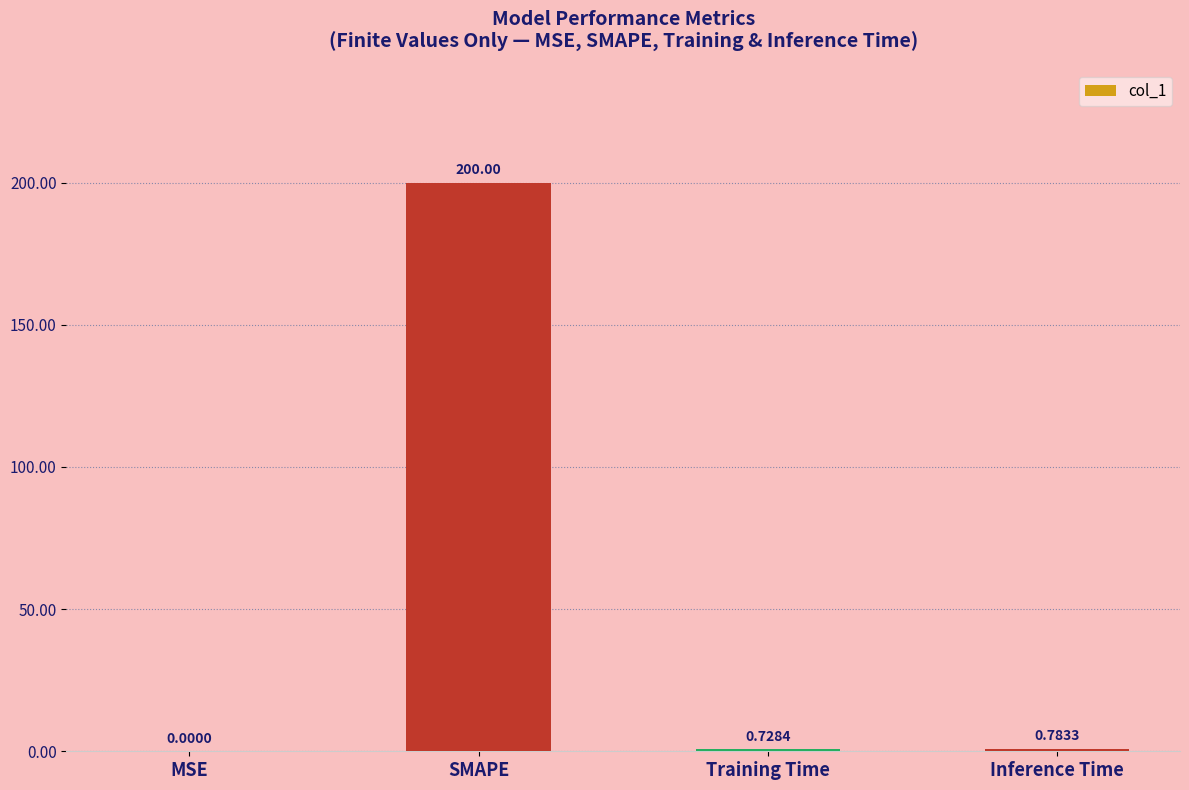

Between SMAPE and MSE, which is larger?

SMAPE